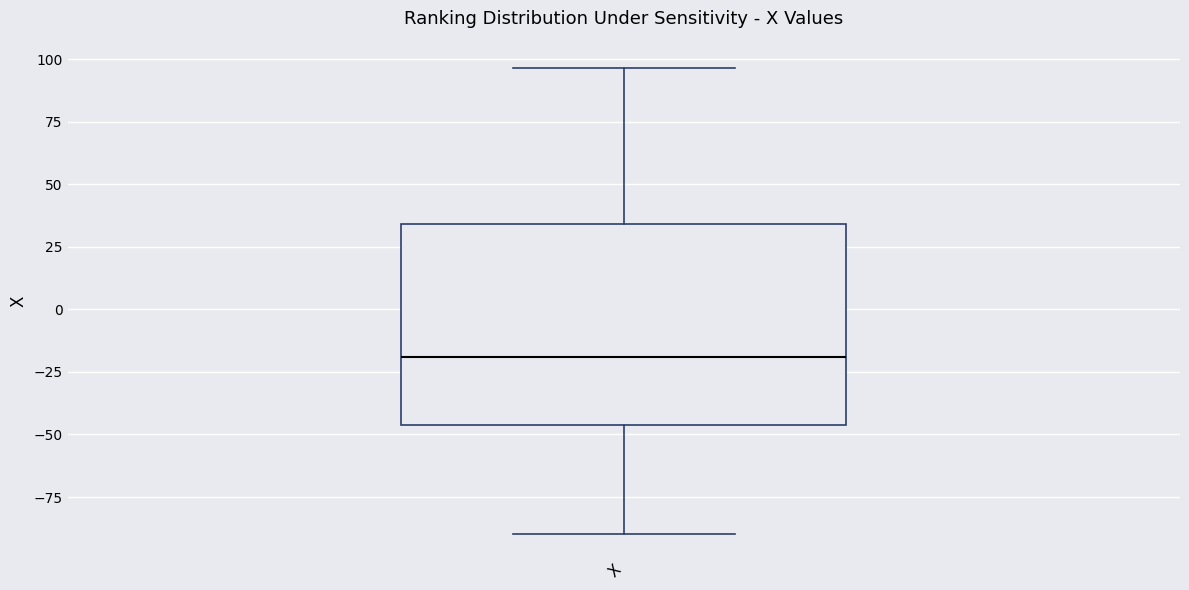

Transcribe this box plot: give where the median line is, the range the box spans, and where the two whiskers end, as read against the y-axis. The values are not printed on the chart, so give them approximately, as read against the axis.

median -20, box -45 to 35, whiskers -90 to 95